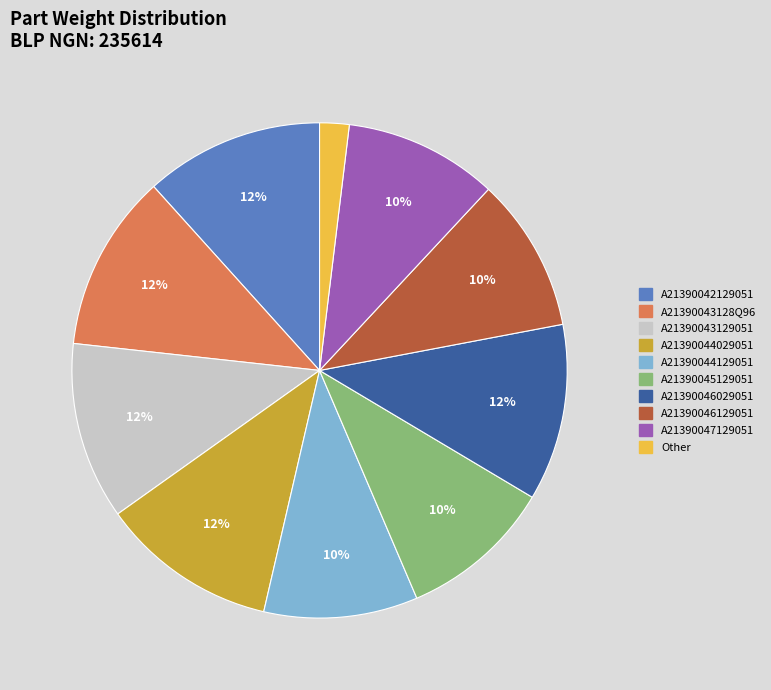

What percentage is the A21390047129051 slice, to the nearest percent?

10%